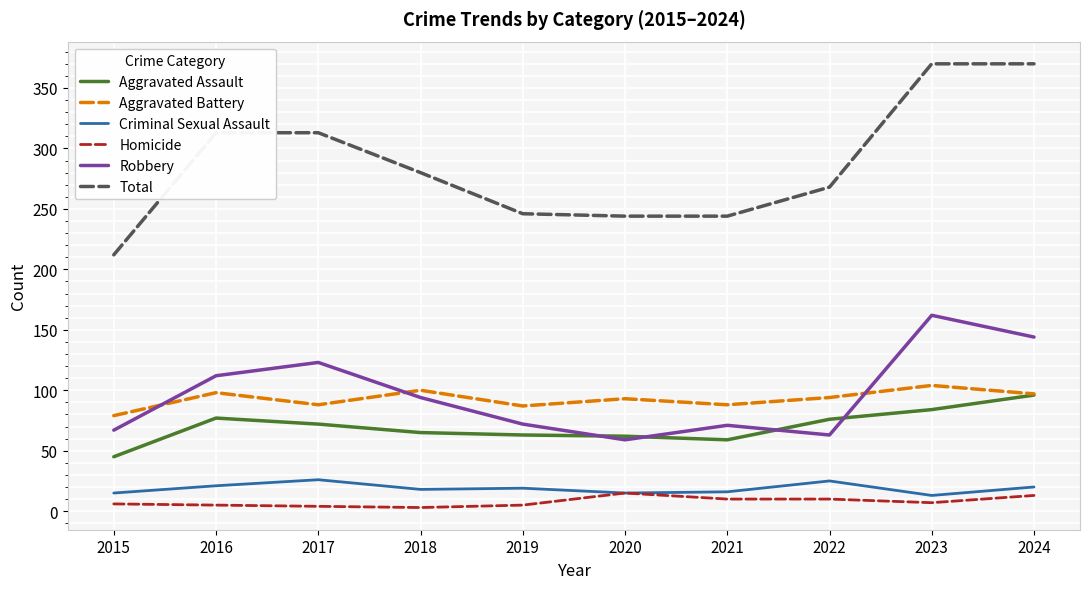

What is the total value across all series at 2017?

626